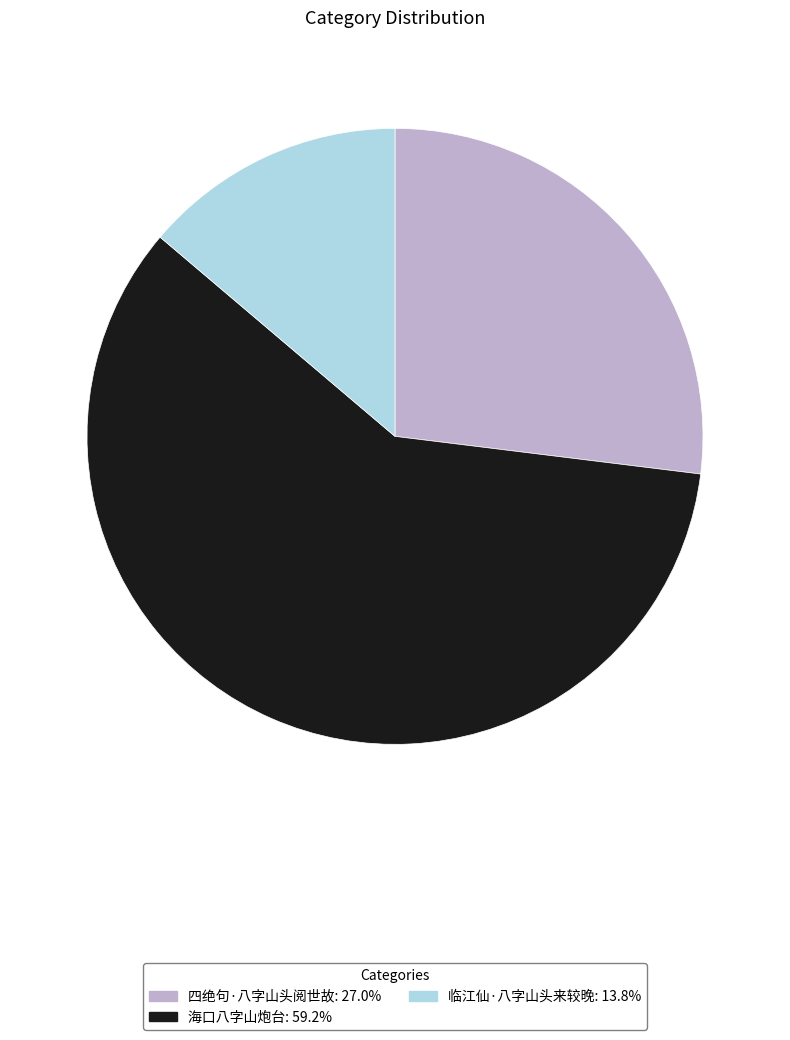

Is it true that 四绝句·八字山头阅世故 is 27% of the pie?

True